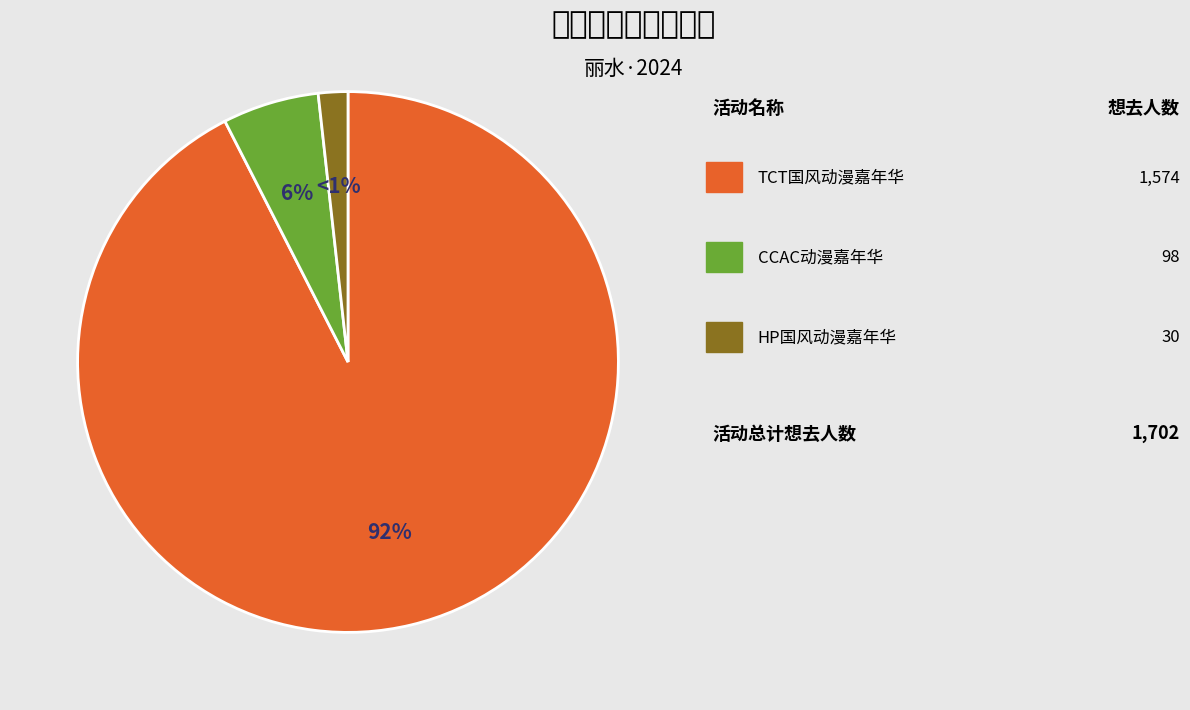

The 丽水·CCAC动漫游戏嘉年华 slice represents 14% of the pie. True or false?

False